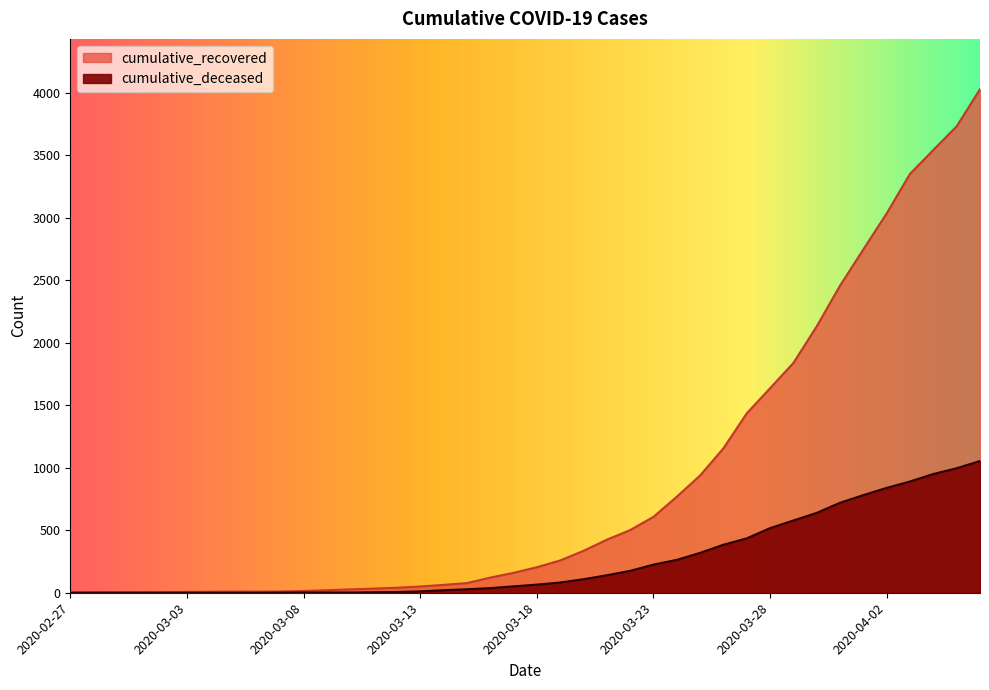

What is the total value across all series at 2020-03-03?

6